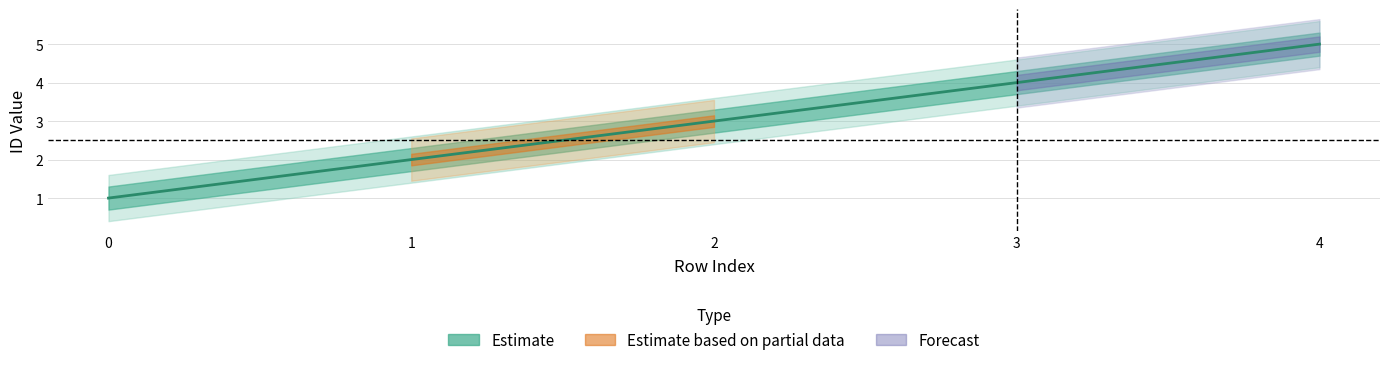

True or false: there are more than 1 points higher than both neighbors.

False